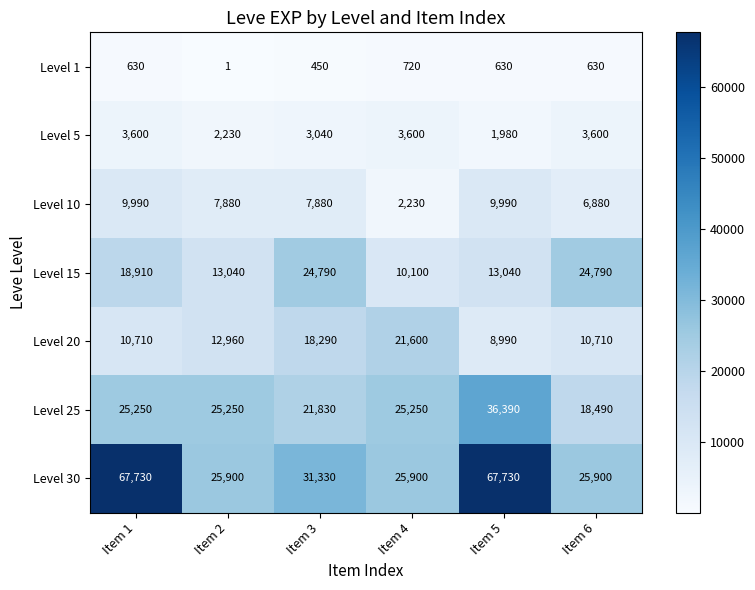

Which label corresponds to the largest value in the chart?

Item 1